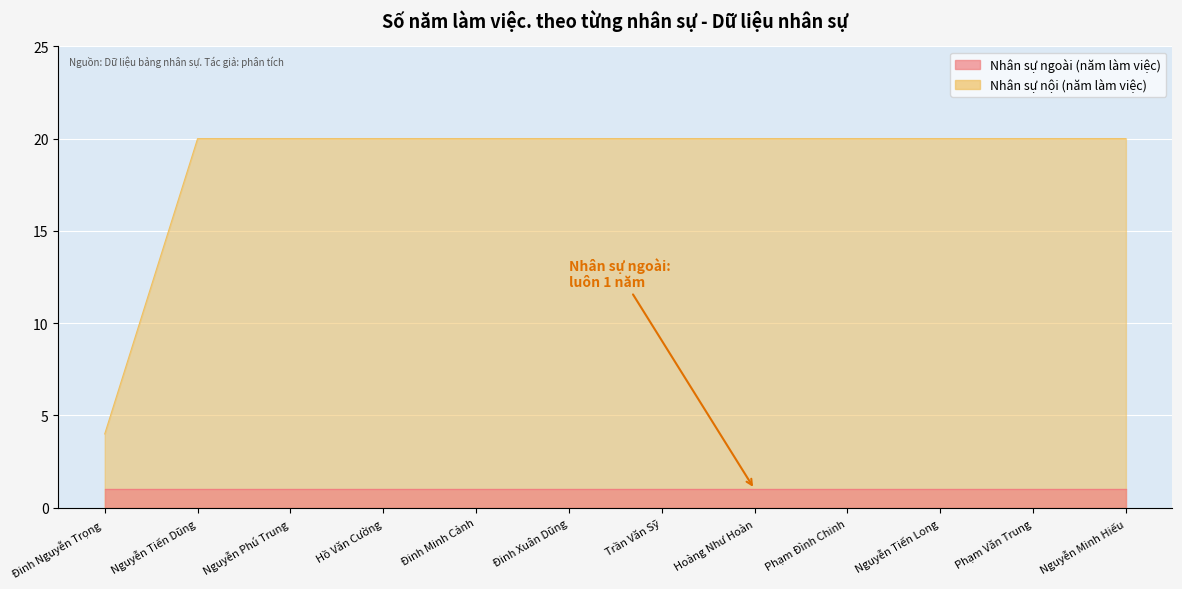

Which has a higher value, Hồ Văn Cường or Nguyễn Tiến Dũng?

Hồ Văn Cường